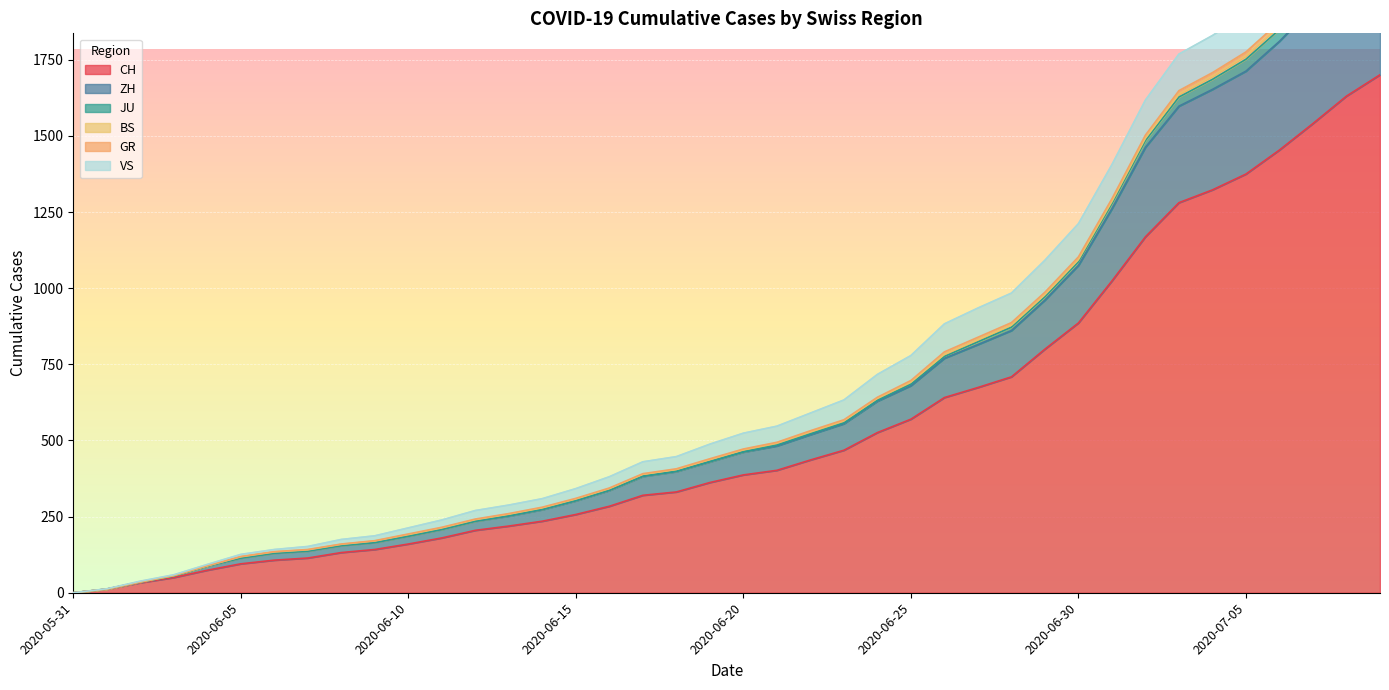

The value of CH at 2020-07-05 is 1375. True or false?

True